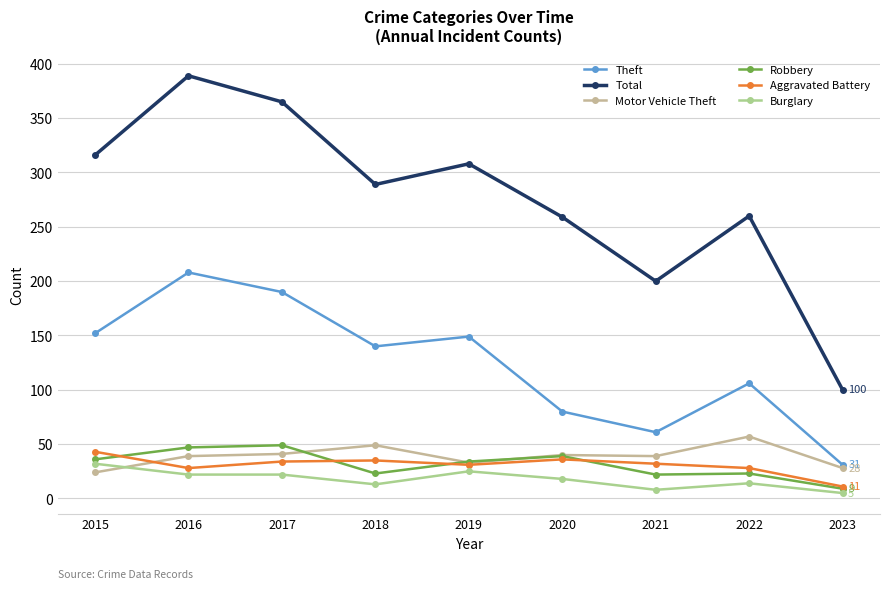

How many data points in Total are less than 289?

4